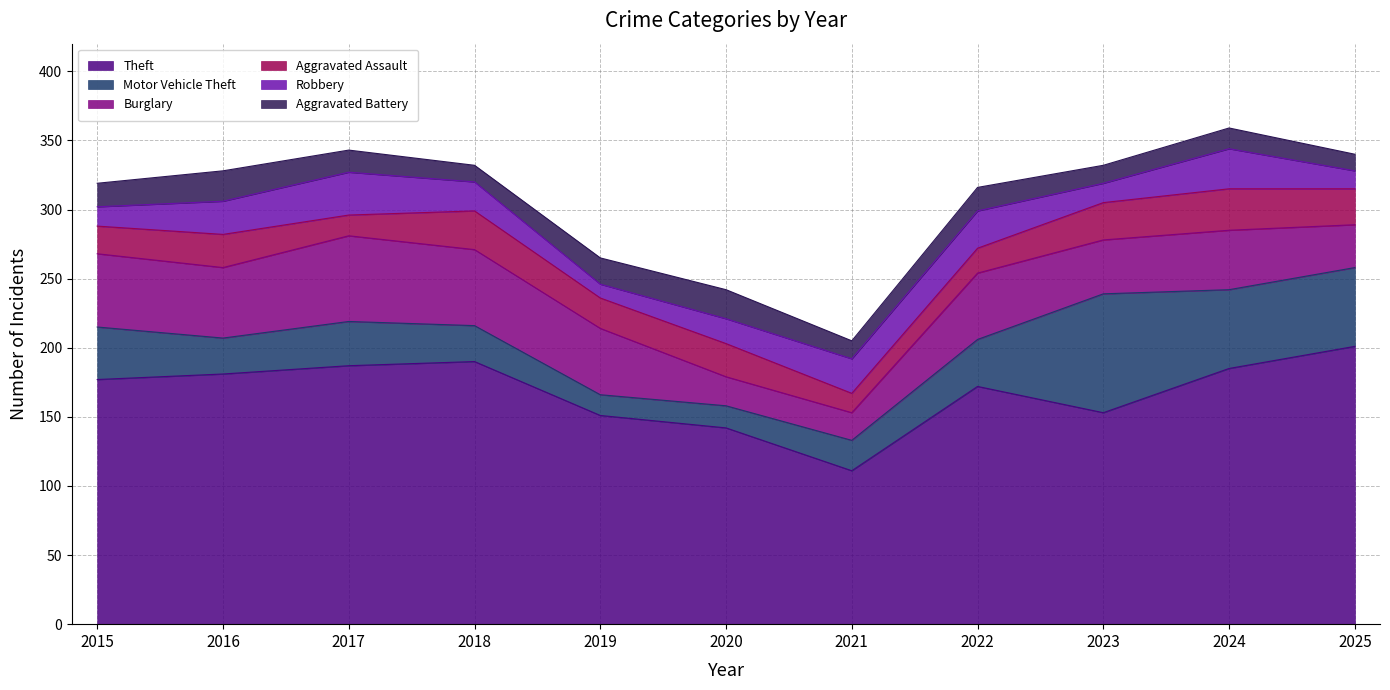

At which label does Aggravated Battery reach its peak?

2016